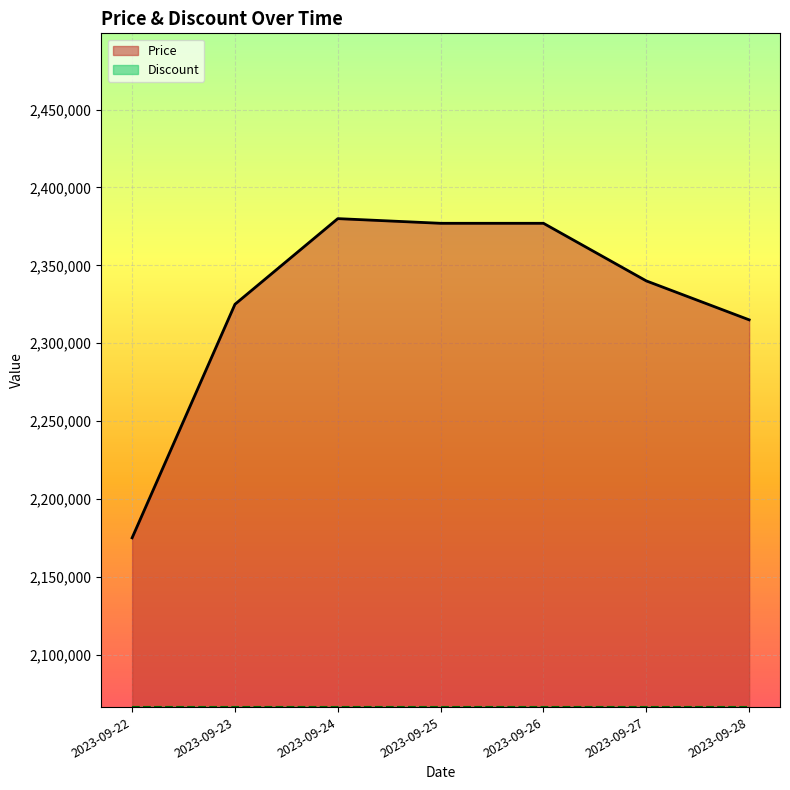

Does the chart display data point markers on the line(s)?

No